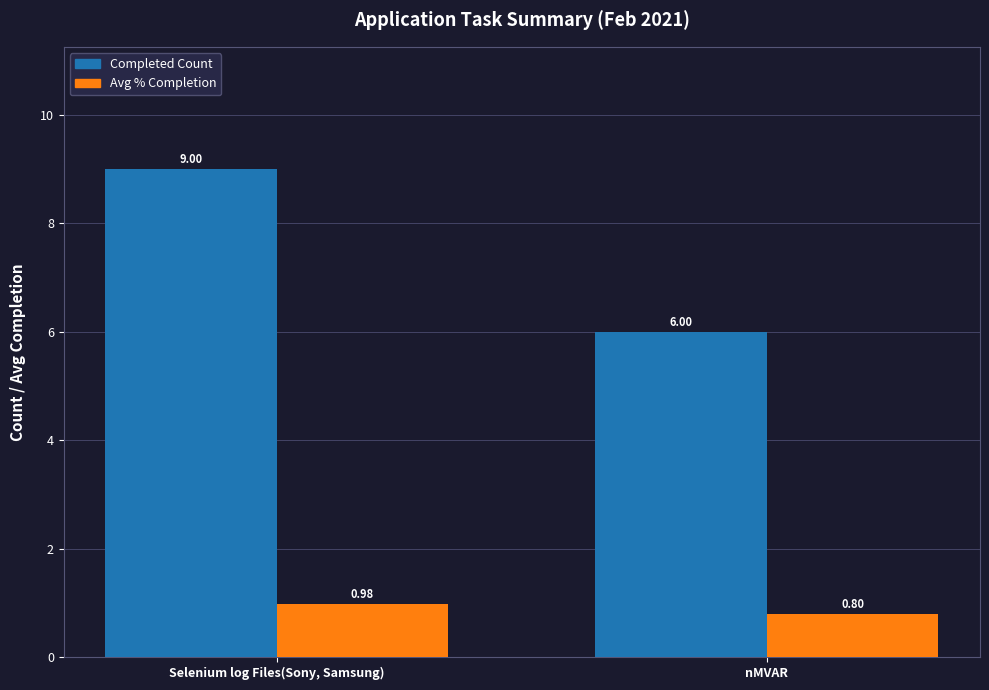

Is the value of Completed Count at Selenium log Files(Sony, Samsung) greater than the value of Avg % Completion at nMVAR?

Yes